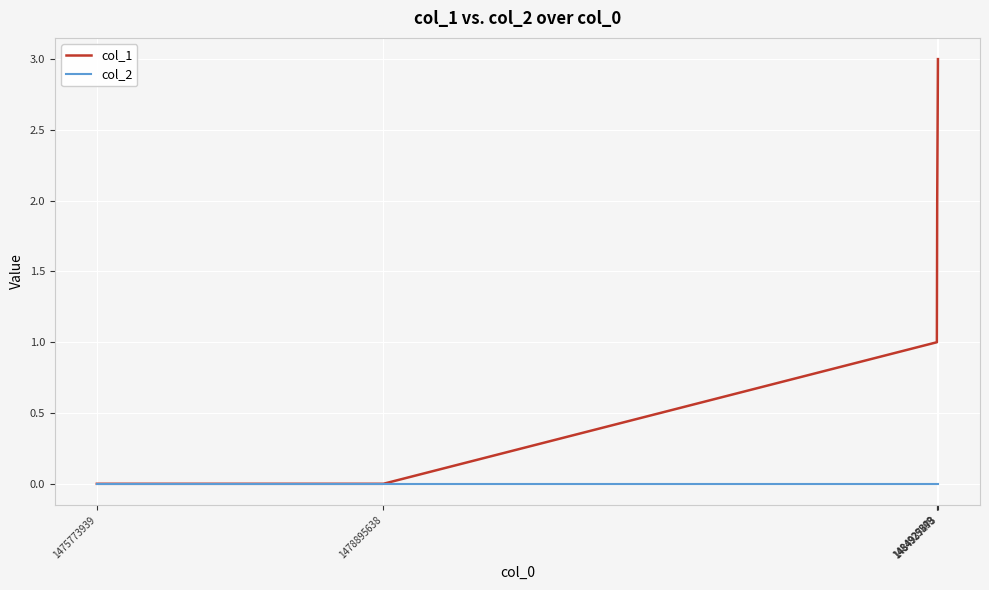

Rank the series at 1484937473 from highest to lowest value.

col_1, col_2